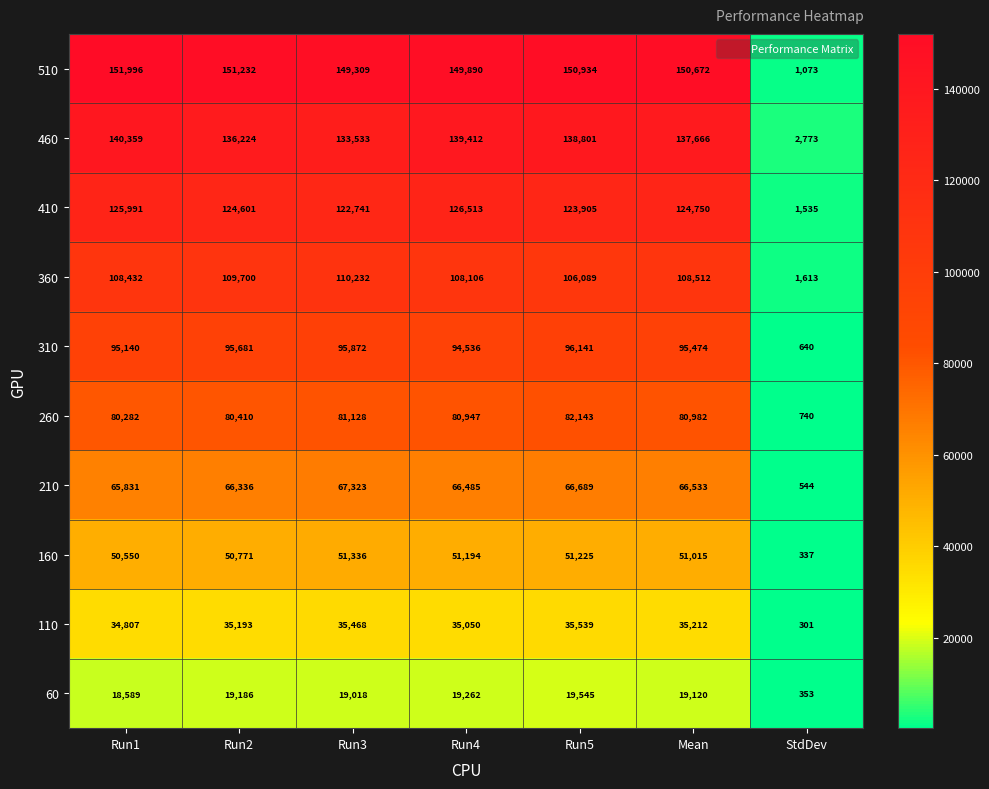

What is the difference between the second highest and minimum values in the 260 series?

80388